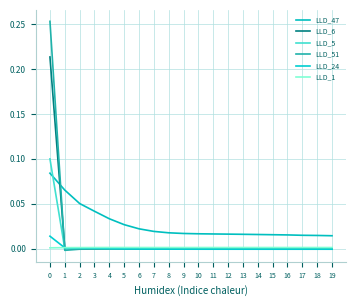

At which label is LLD_5 closest to 0?

6